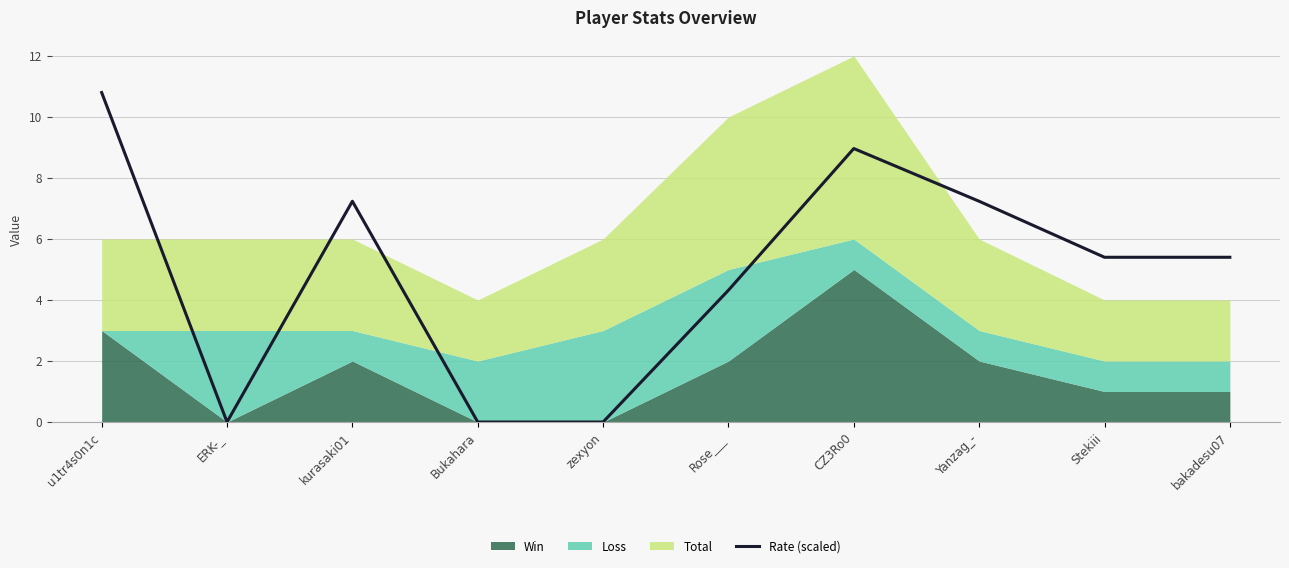

At which label does Rate (scaled) first exceed 5?

u1tr4s0n1c